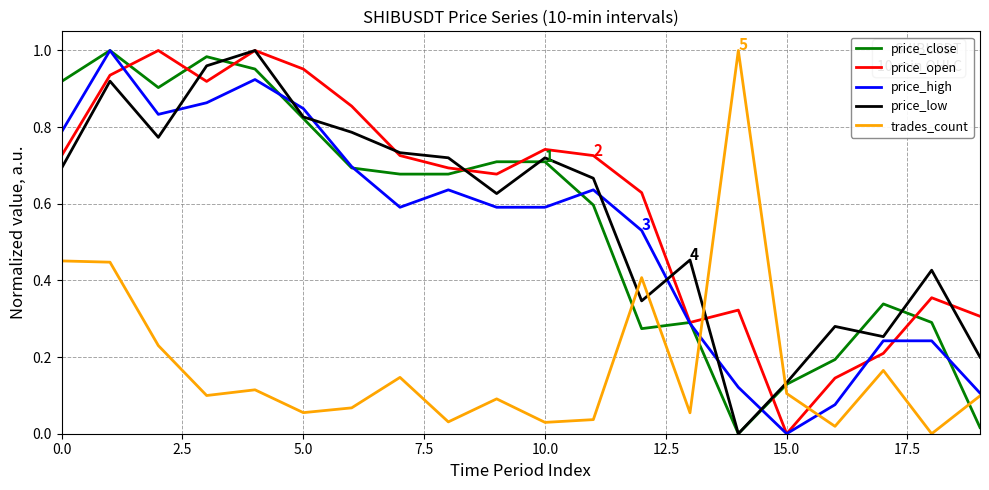

After their last crossing, which series has the higher values: trades_count or price_close?

trades_count